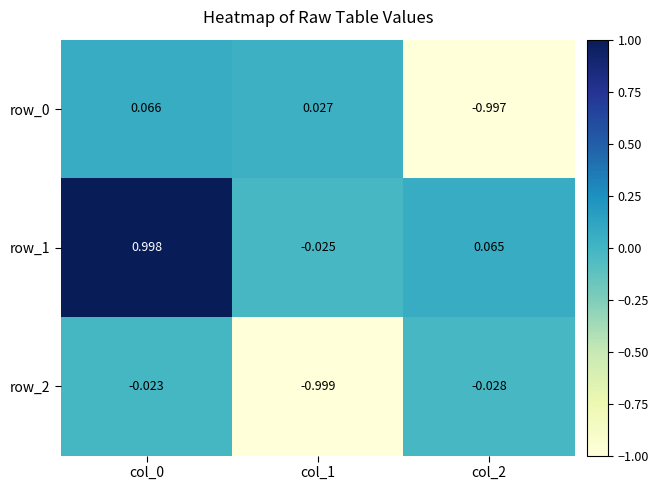

How many values in row_1 are below zero?

1